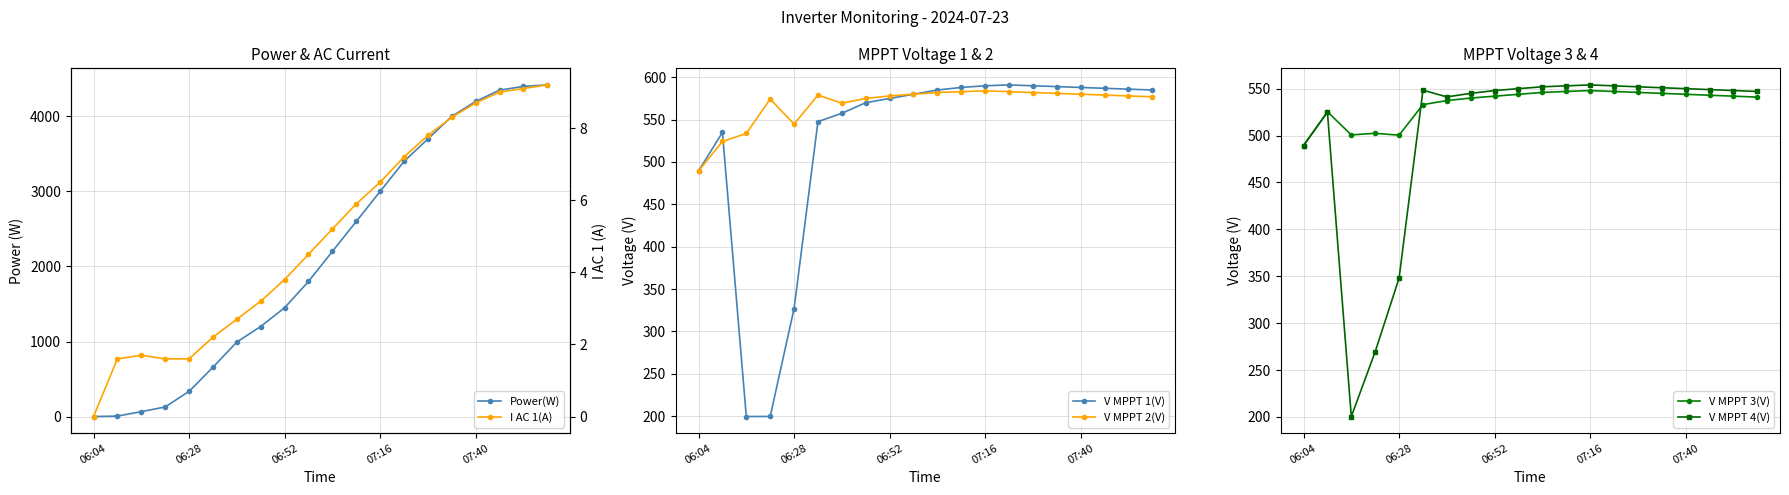

What is the value of the I AC 1(A) point at the 15th from the left?

7.8